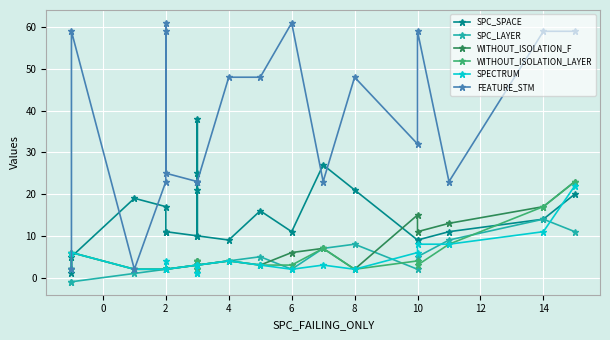

Does the chart display data point markers on the line(s)?

Yes